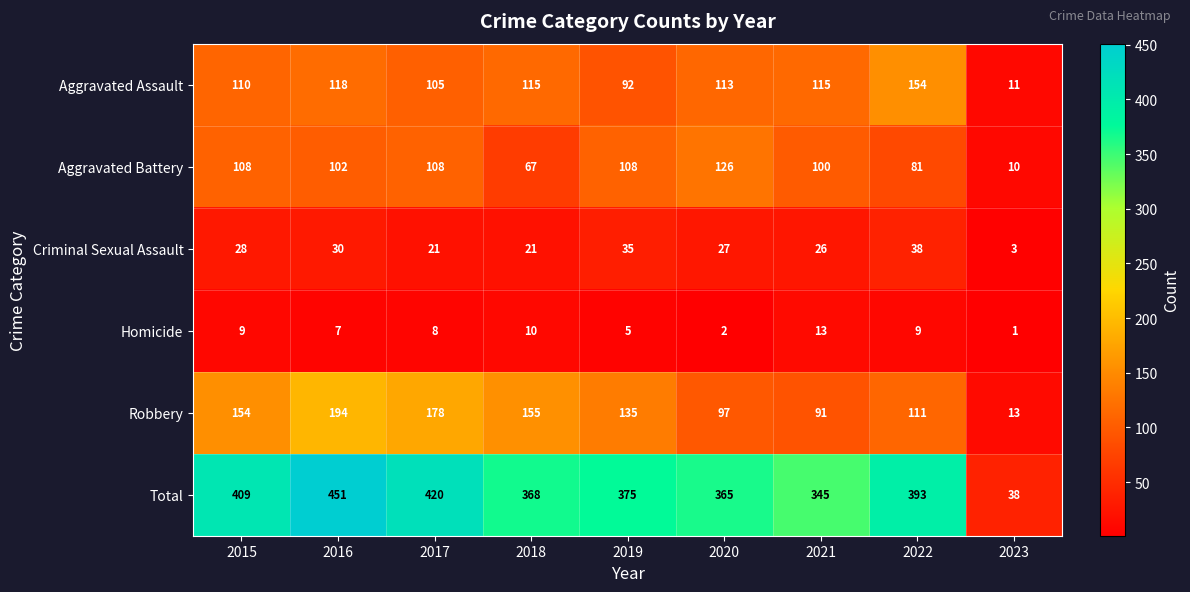

At which label is Aggravated Battery closest to 68?

2018